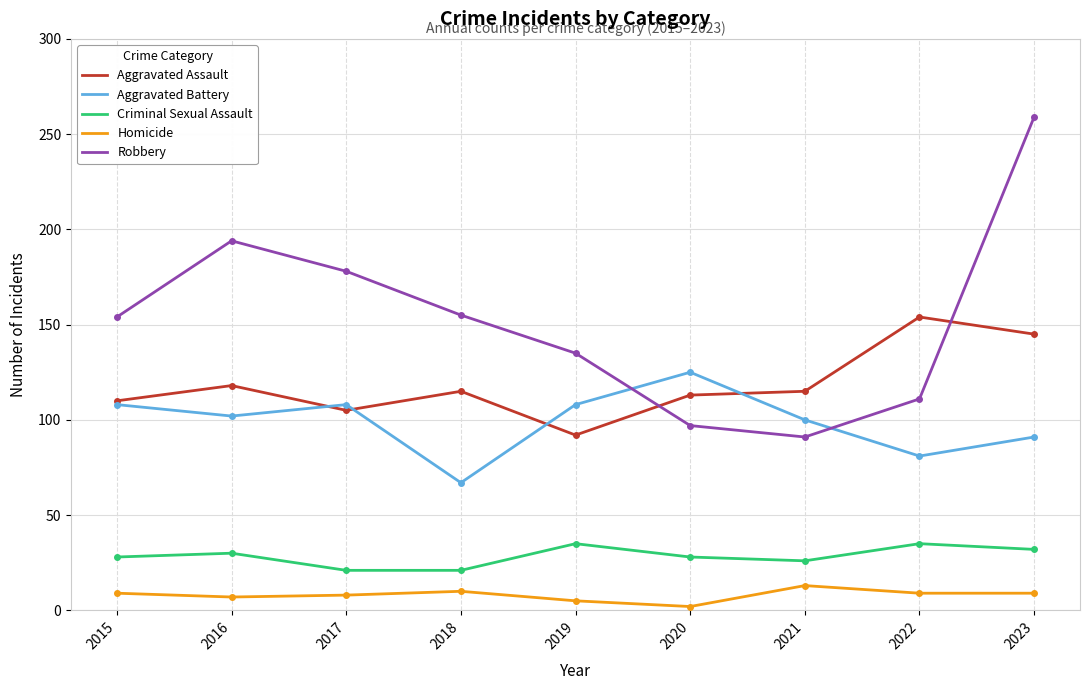

Which series has the largest total across all categories?

Robbery